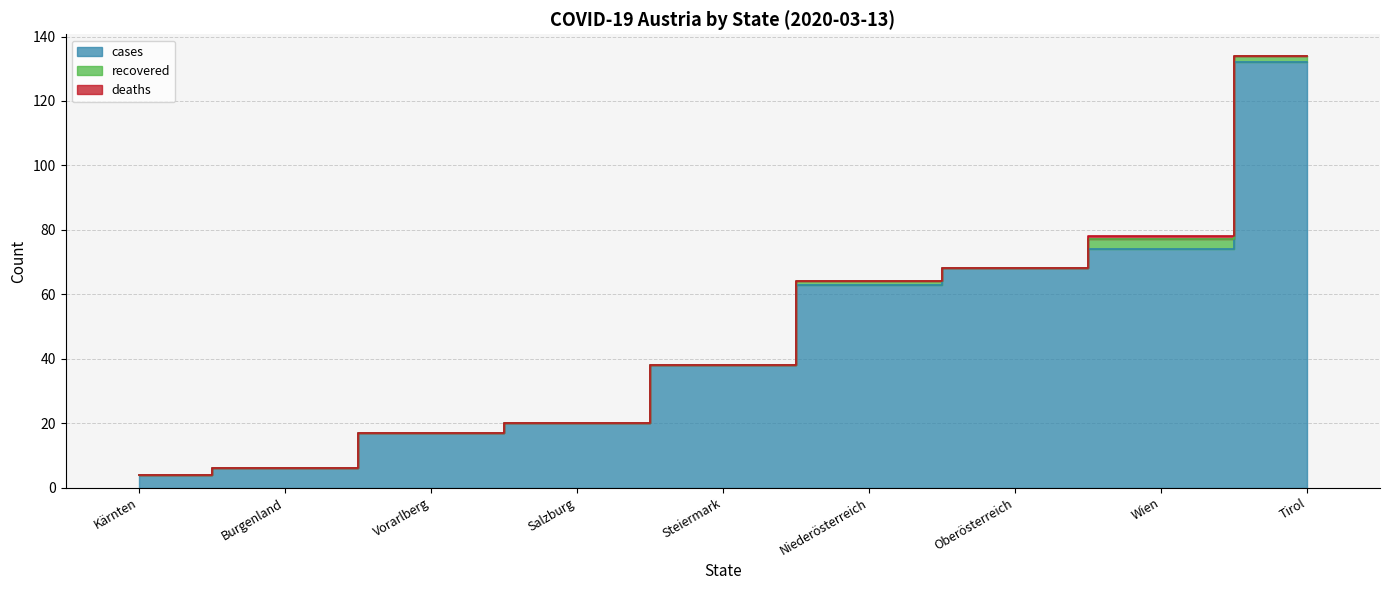

What is the difference between the second highest and minimum values in the cases series?

70